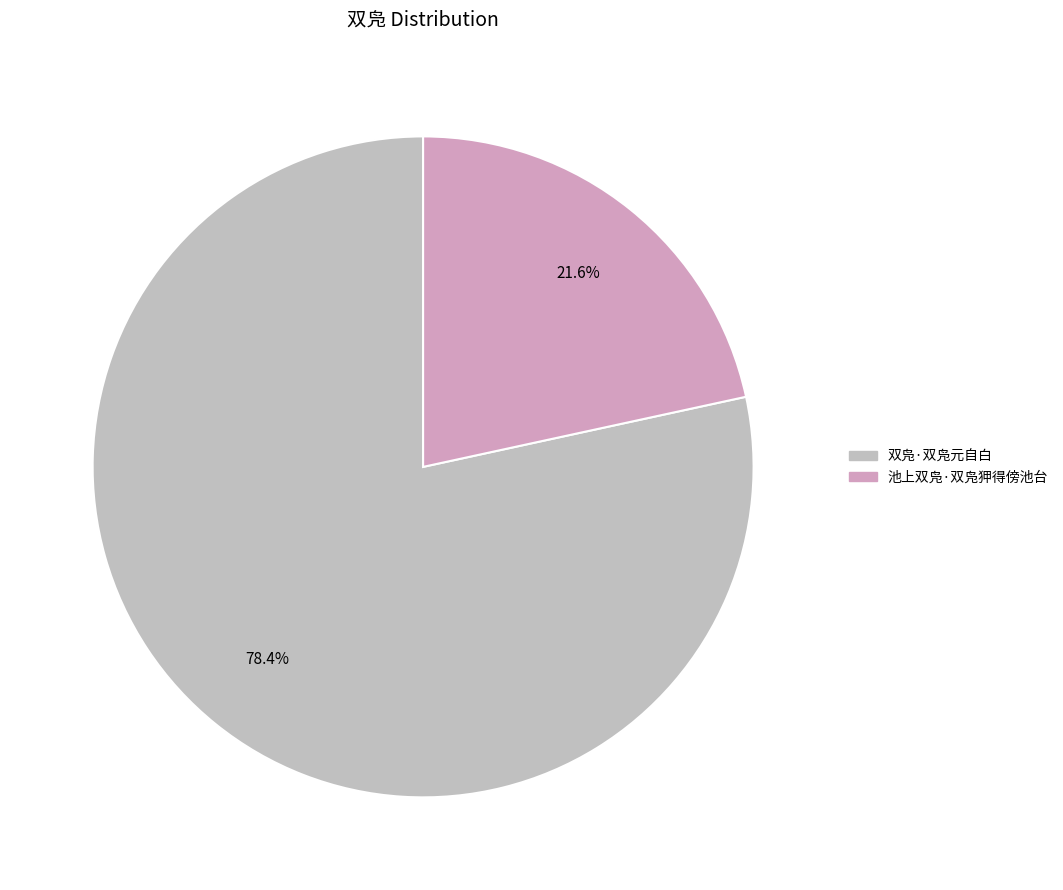

Which category accounts for the majority?

双凫·双凫元自白